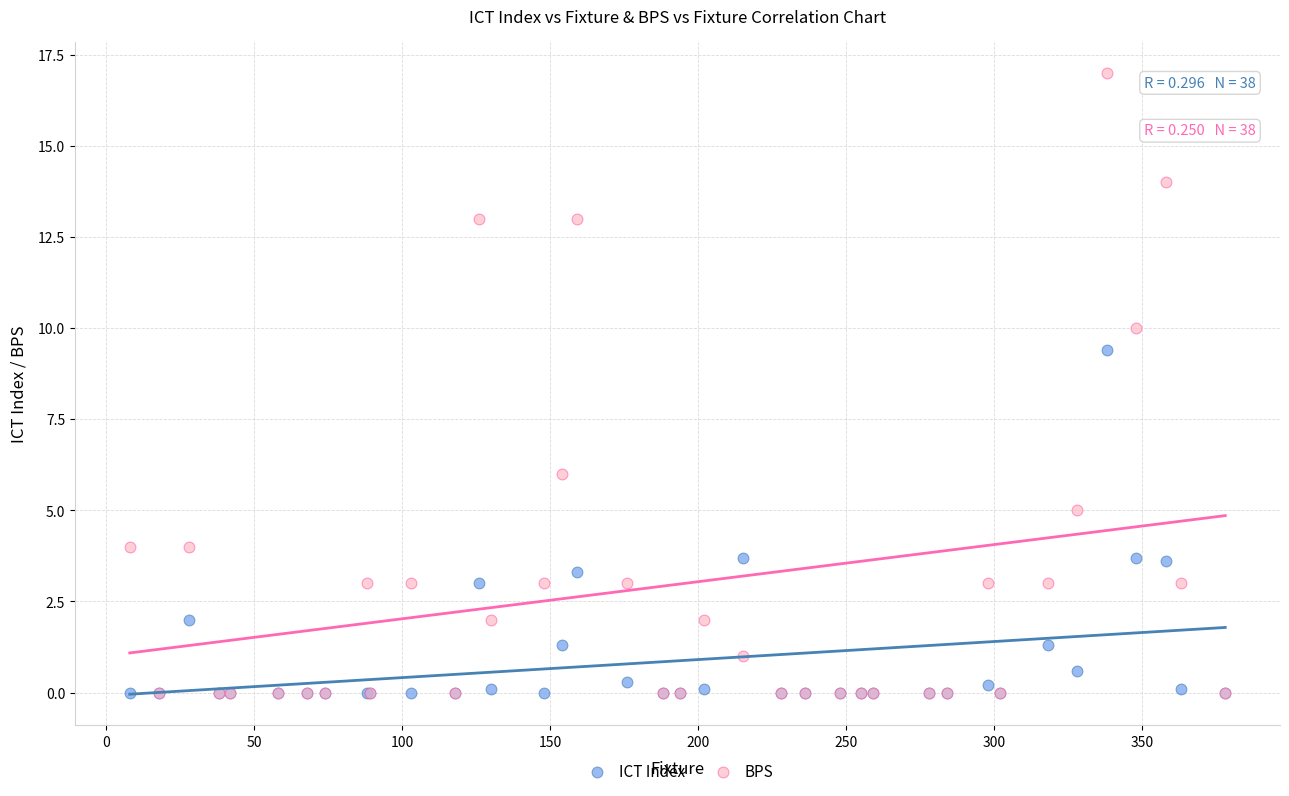

What are all the series names shown in the legend?

ICT Index, BPS